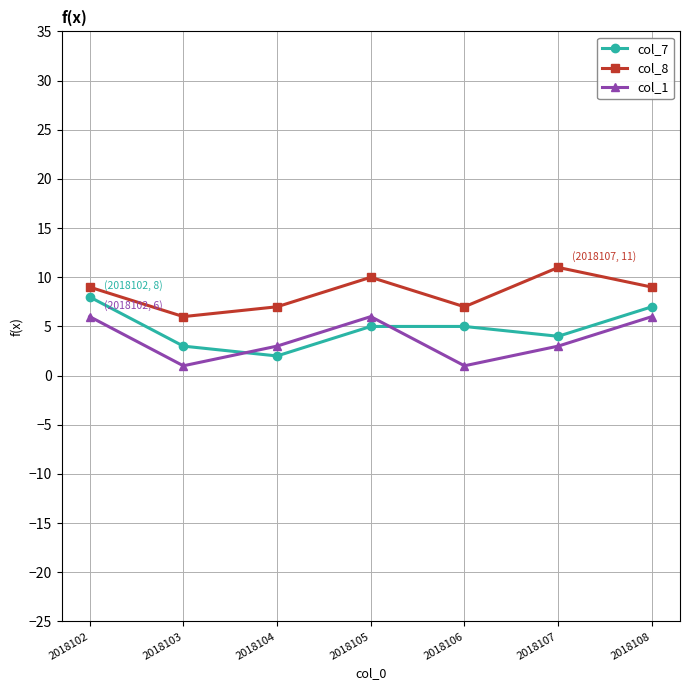

At which category does the chart reach its peak across all series?

2018107